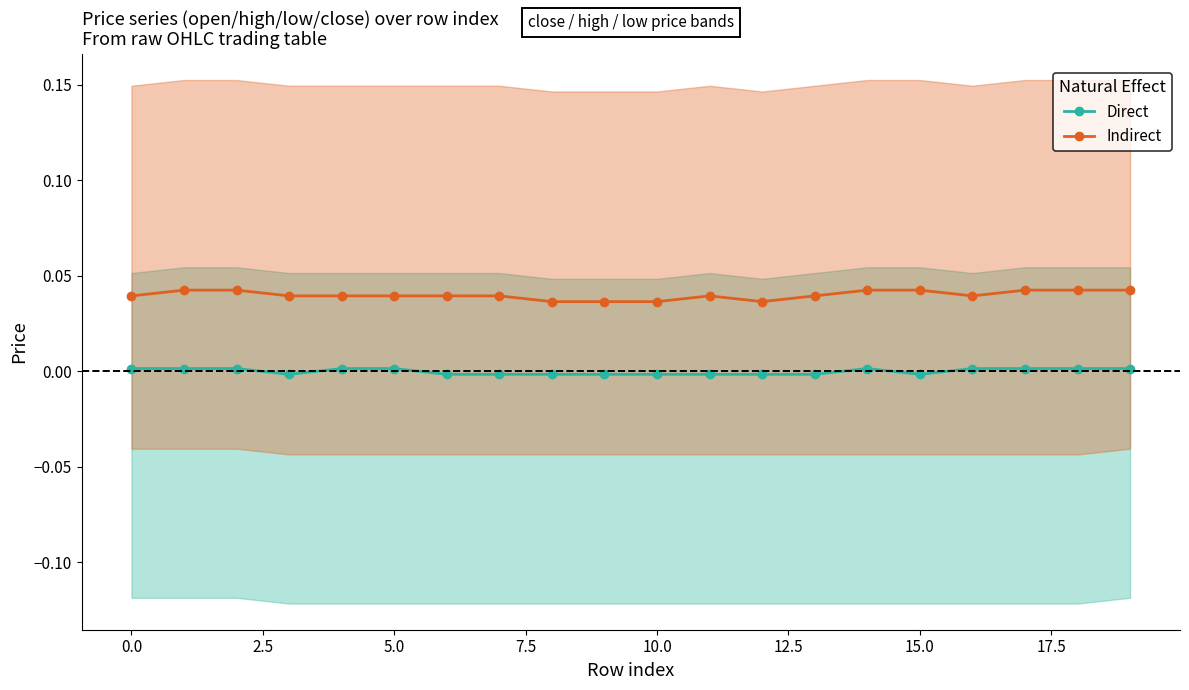

What is the label of the 12th point from the left?

11